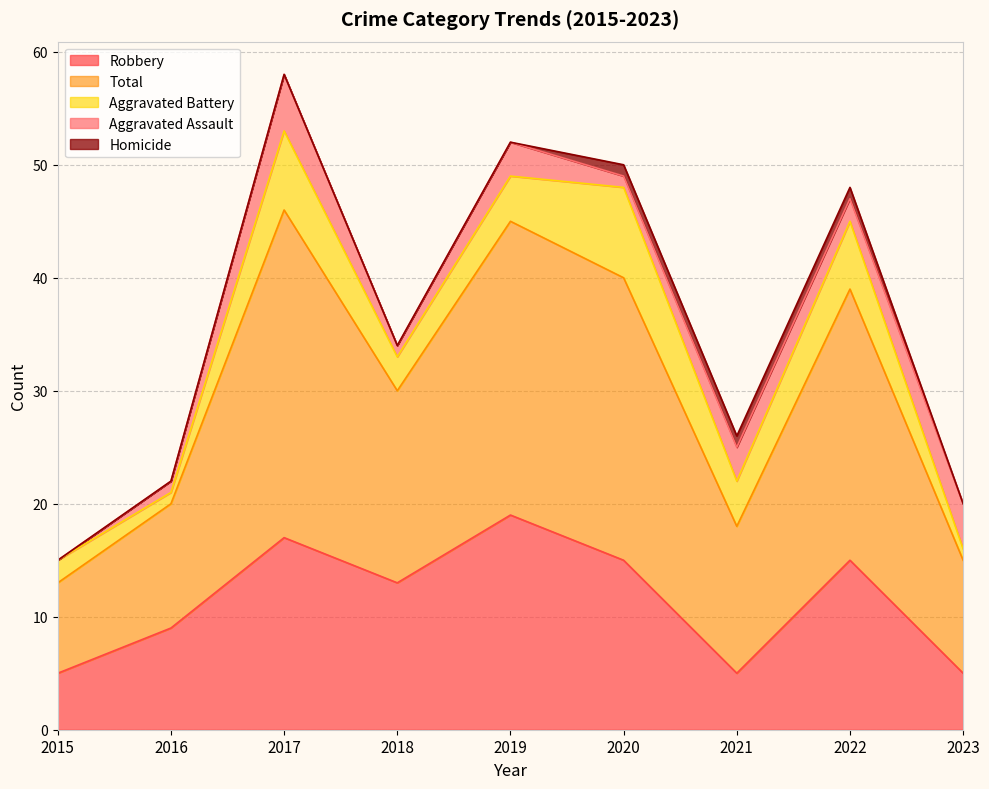

True or false: Homicide and Total cross at least once.

False